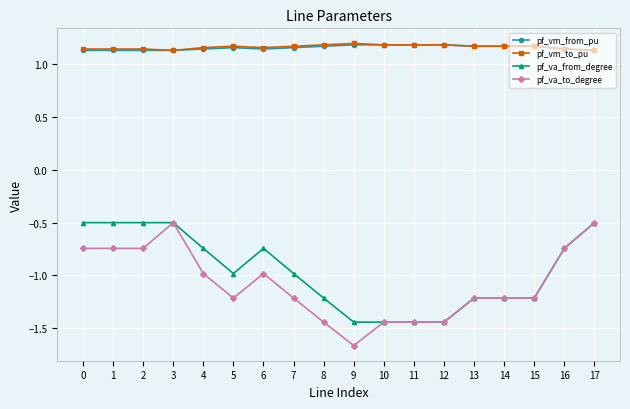

Is it true that pf_vm_to_pu equals 1.1 at 17?

True